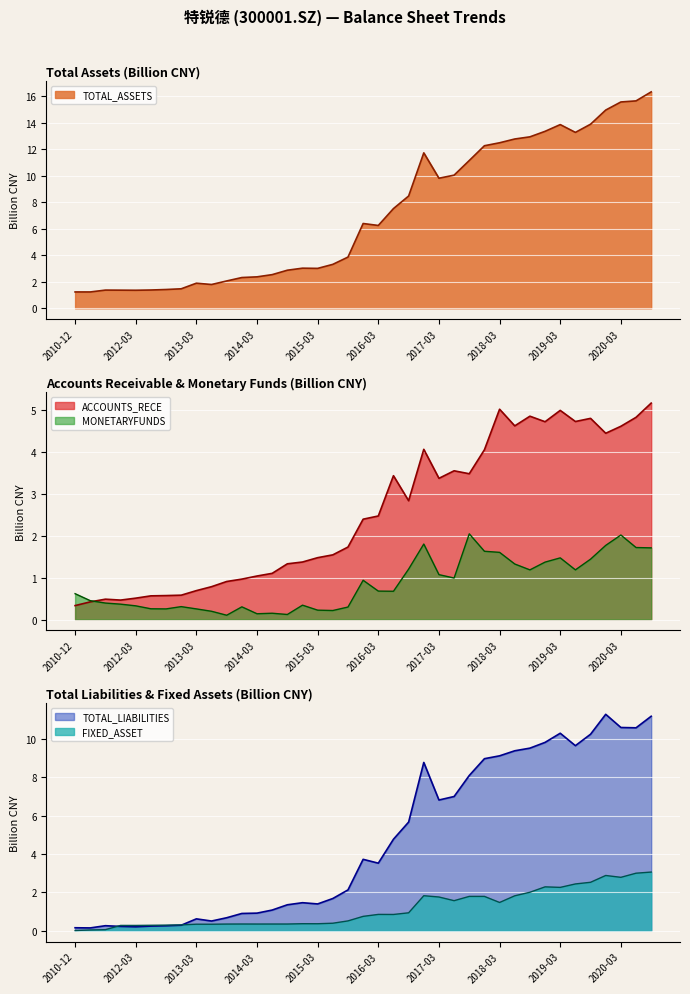

Reading left to right, transcribe all the data shown in this chart.

TOTAL_ASSETS: 1.2	1.2	1.4	1.4	1.4	1.4	1.4	1.5	1.9	1.8	2.1	2.3	2.4	2.5	2.9	3.0	3.0	3.3	3.9	6.4	6.3	7.5	8.5	11.7	9.8	10.1	11.2	12.3	12.5	12.8	12.9	13.4	13.9	13.3	13.9	15.0	15.6	15.7	16.3
FIXED_ASSET: 0.0	0.0	0.1	0.3	0.3	0.3	0.3	0.3	0.3	0.3	0.3	0.4	0.4	0.4	0.4	0.4	0.4	0.4	0.5	0.8	0.9	0.9	0.9	1.8	1.8	1.6	1.8	1.8	1.5	1.8	2.0	2.3	2.3	2.4	2.5	2.9	2.8	3.0	3.1
MONETARYFUNDS: 0.6	0.4	0.4	0.4	0.3	0.3	0.3	0.3	0.3	0.2	0.1	0.3	0.1	0.2	0.1	0.3	0.2	0.2	0.3	0.9	0.7	0.7	1.2	1.8	1.1	1.0	2.0	1.6	1.6	1.3	1.2	1.4	1.5	1.2	1.4	1.8	2.0	1.7	1.7
ACCOUNTS_RECE: 0.3	0.4	0.5	0.5	0.5	0.6	0.6	0.6	0.7	0.8	0.9	1.0	1.0	1.1	1.3	1.4	1.5	1.5	1.7	2.4	2.5	3.4	2.8	4.1	3.4	3.5	3.5	4.0	5.0	4.6	4.8	4.7	5.0	4.7	4.8	4.4	4.6	4.8	5.2
TOTAL_LIABILITIES: 0.2	0.1	0.3	0.2	0.2	0.2	0.3	0.3	0.6	0.5	0.7	0.9	0.9	1.1	1.4	1.5	1.4	1.7	2.1	3.7	3.5	4.8	5.7	8.8	6.8	7.0	8.1	9.0	9.1	9.4	9.5	9.8	10.3	9.7	10.3	11.3	10.6	10.6	11.2